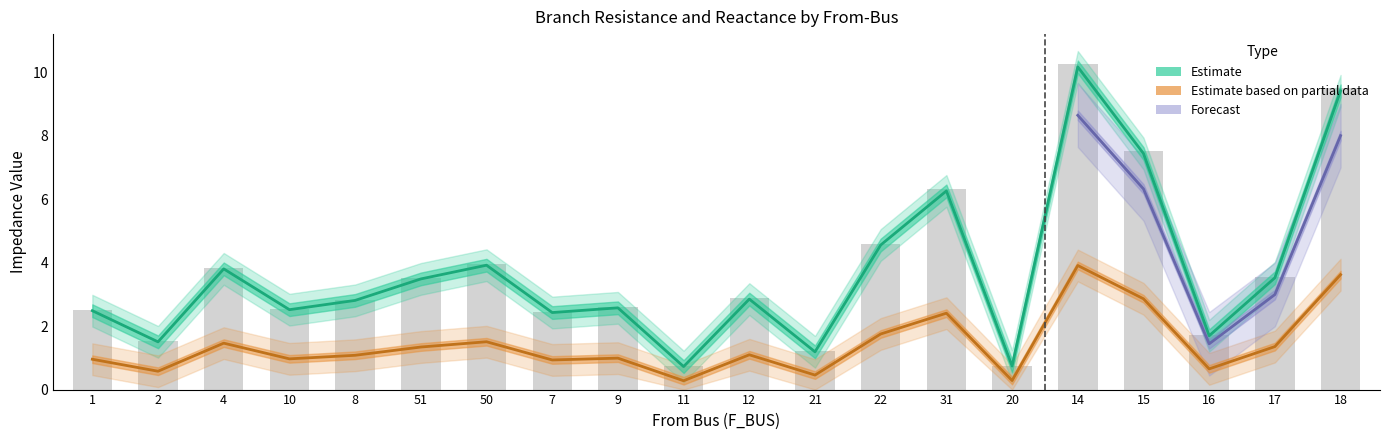

What is the smallest value displayed?

0.3